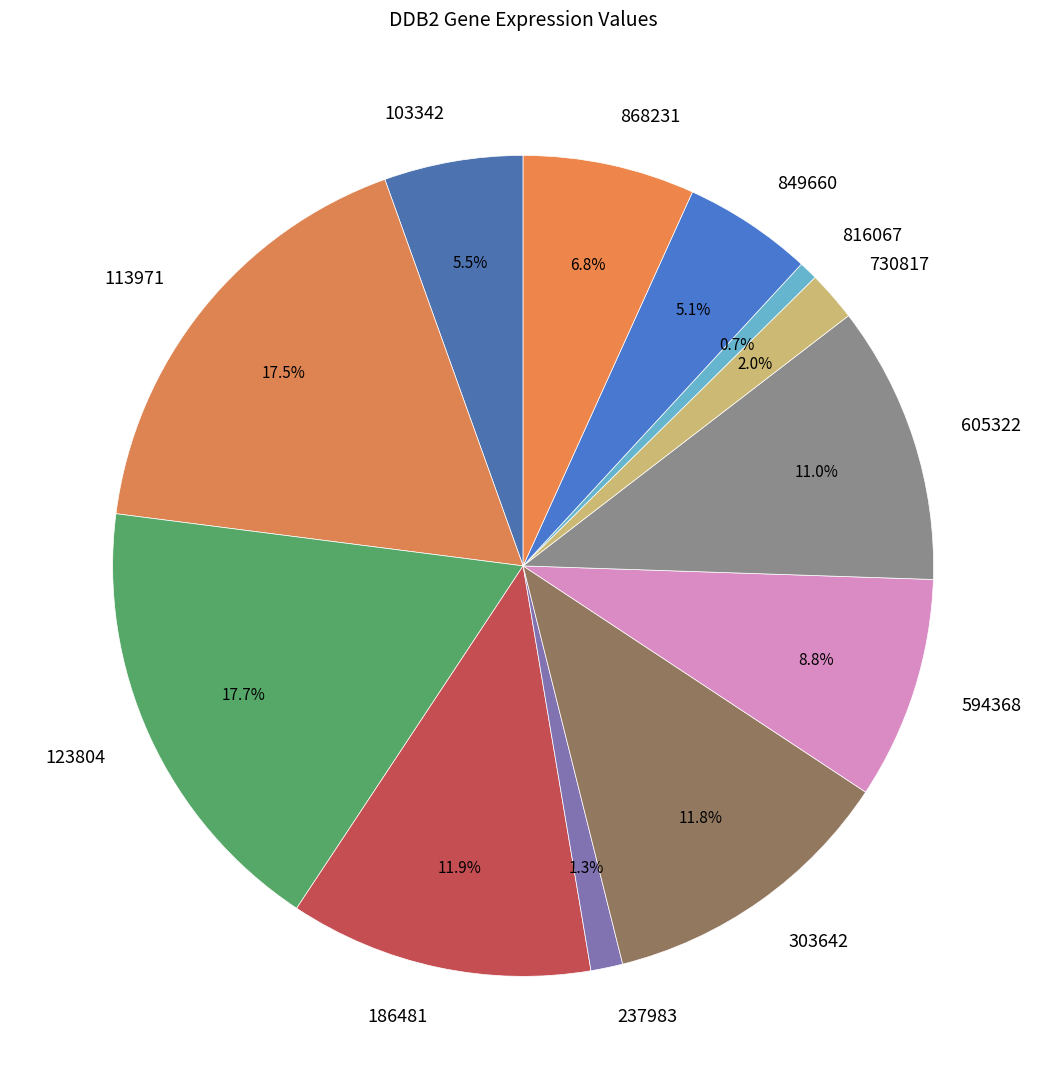

Is there a majority slice in this chart?

No